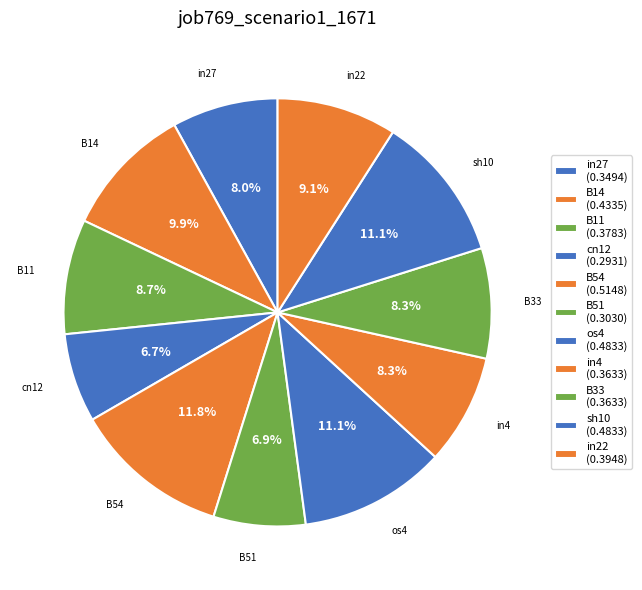

Count the number of slices in the pie.

11